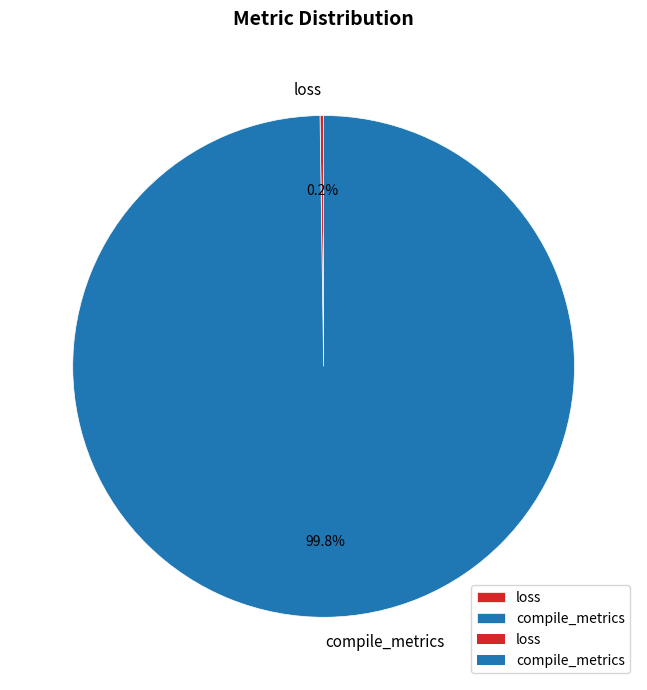

Which category has the biggest portion of the pie?

compile_metrics